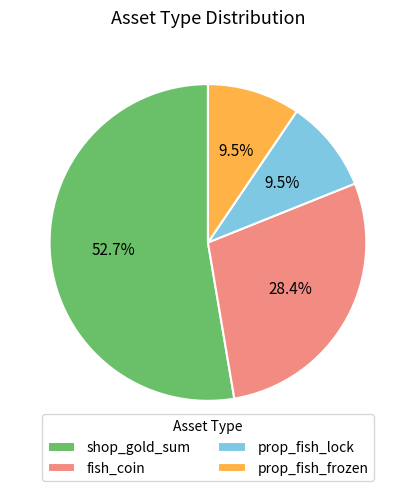

What is the majority slice?

shop_gold_sum